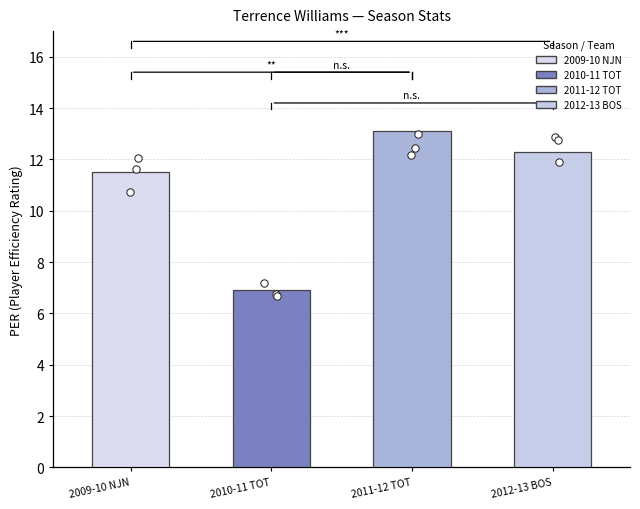

What is the change in value from 2010-11 TOT to 2011-12 TOT?

+6.2